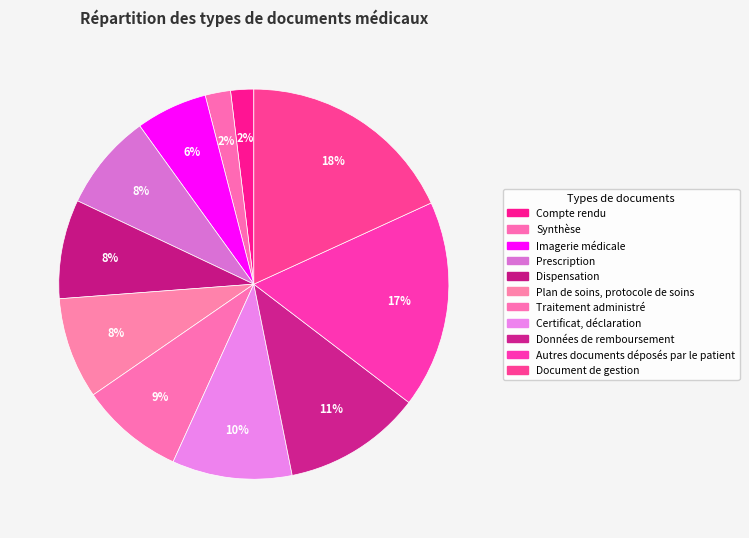

What is the largest slice in the pie chart?

Document de gestion